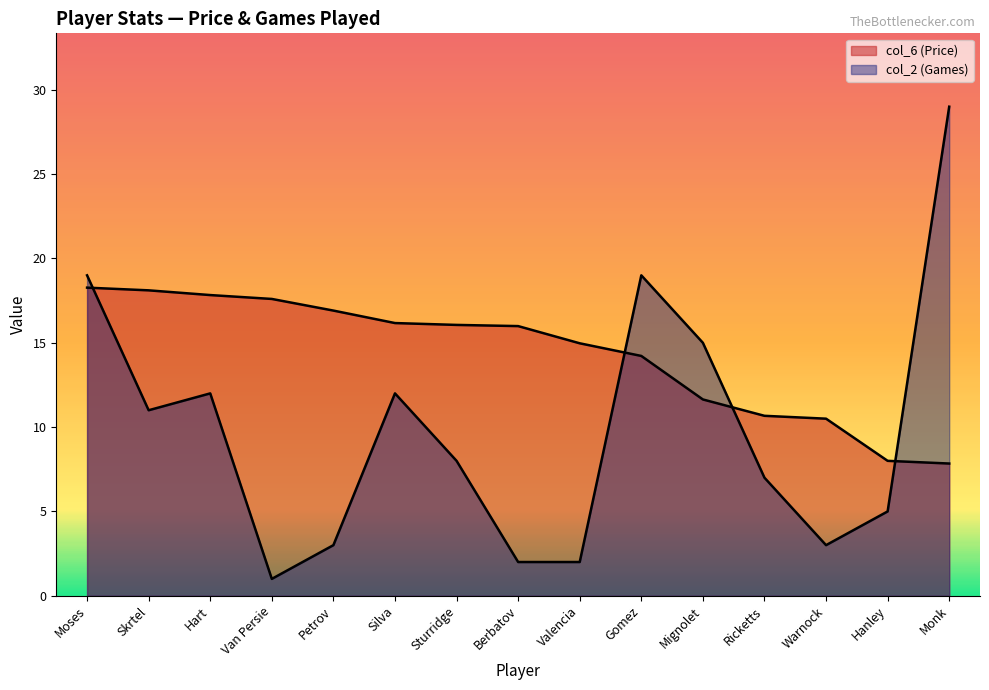

At which category is the sum across all series the highest?

Moses